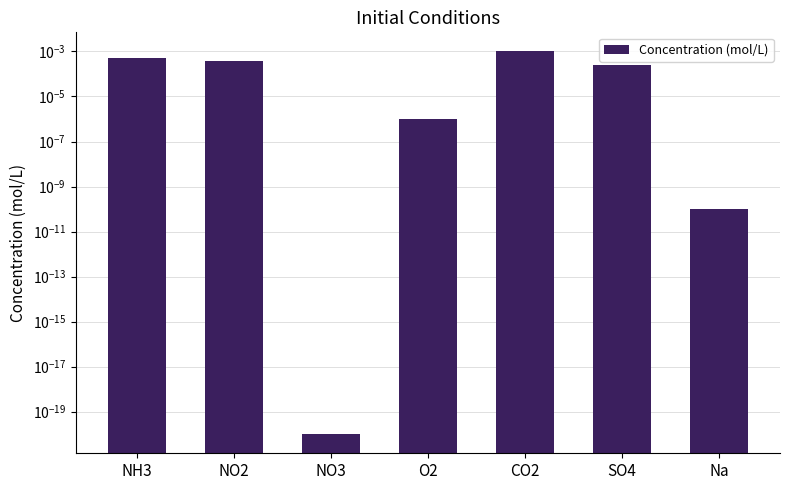

What is the label of the 6th bar from the left?

SO4